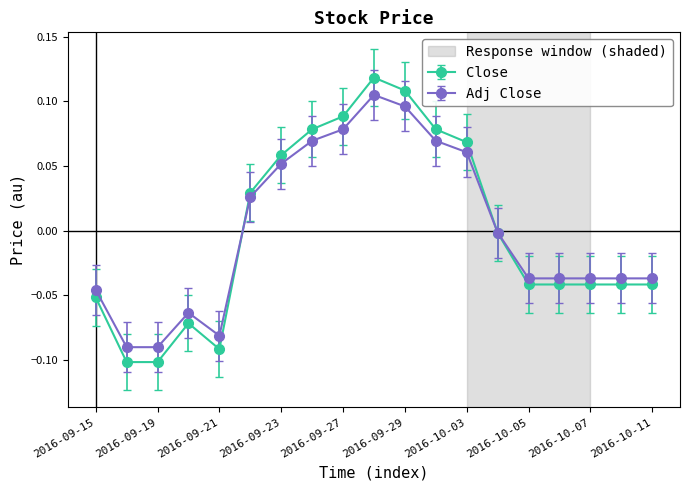

Which series has the widest spread of values?

Close